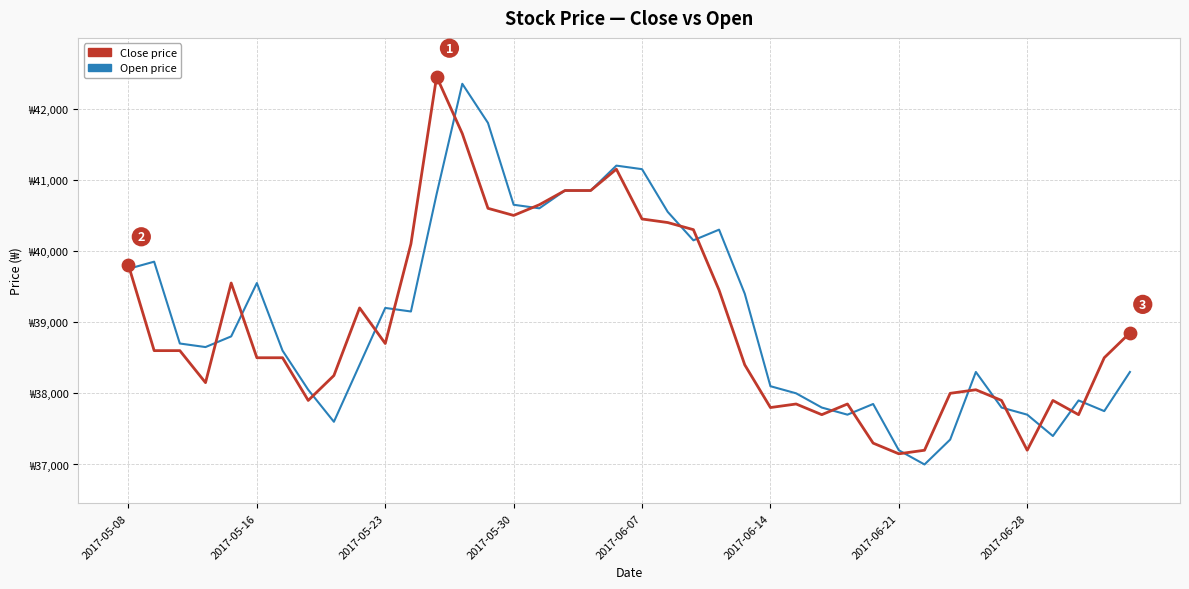

Is this an area chart (filled region under the line)?

No